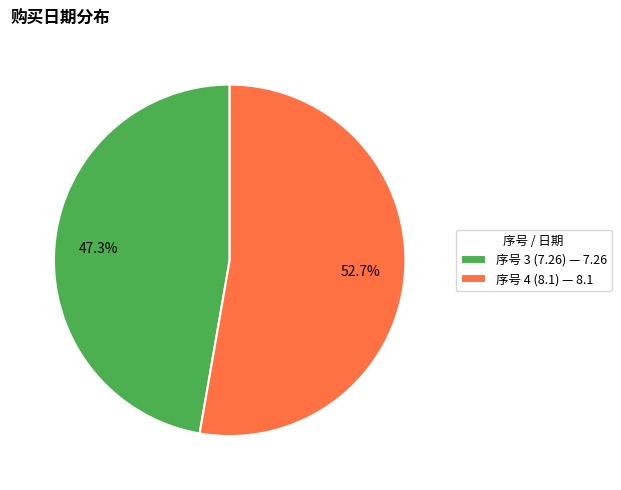

What is the majority slice?

序号 4 (8.1)